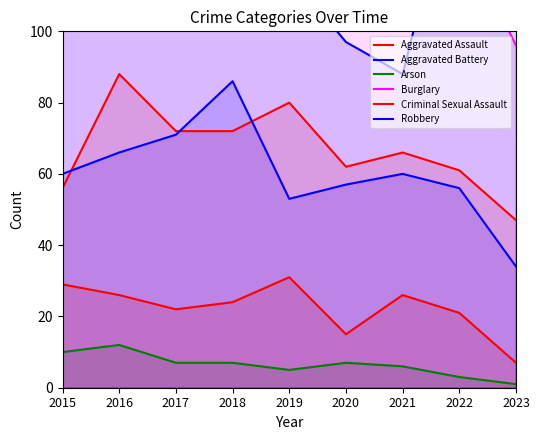

List the series in order of their peak value, lowest first.

Arson, Criminal Sexual Assault, Aggravated Battery, Aggravated Assault, Robbery, Burglary